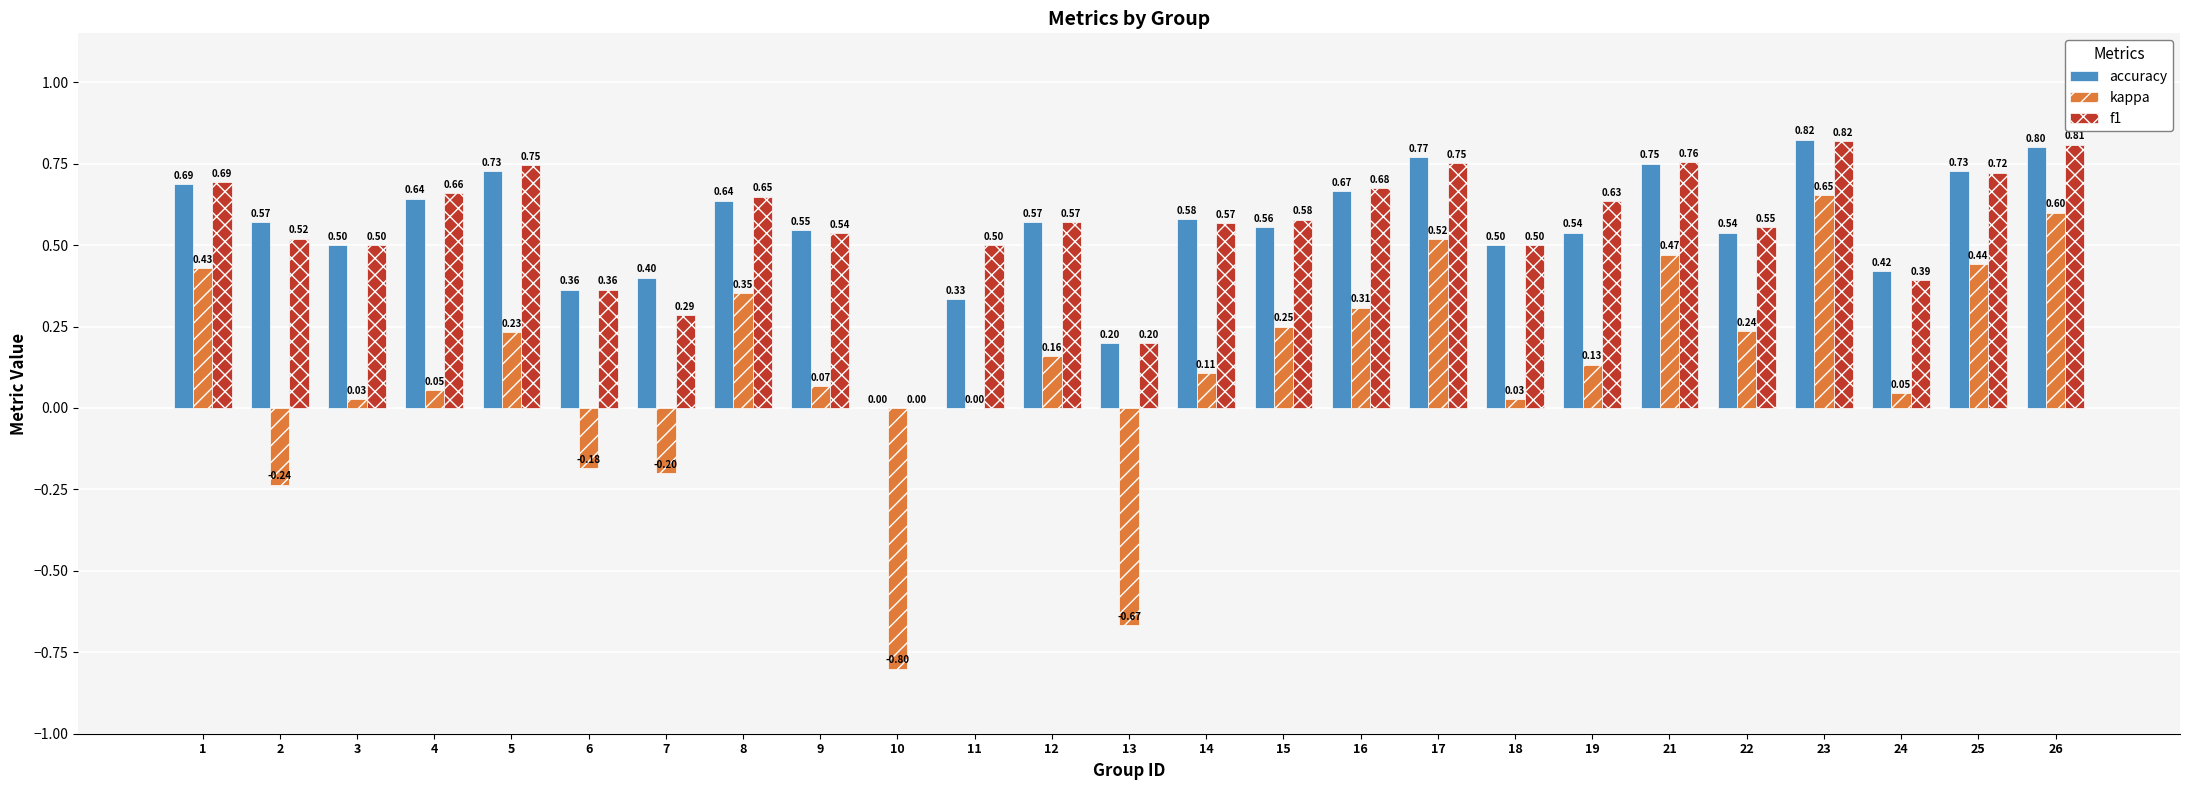

Is the value of kappa at 23 greater than the value of accuracy at 3?

Yes